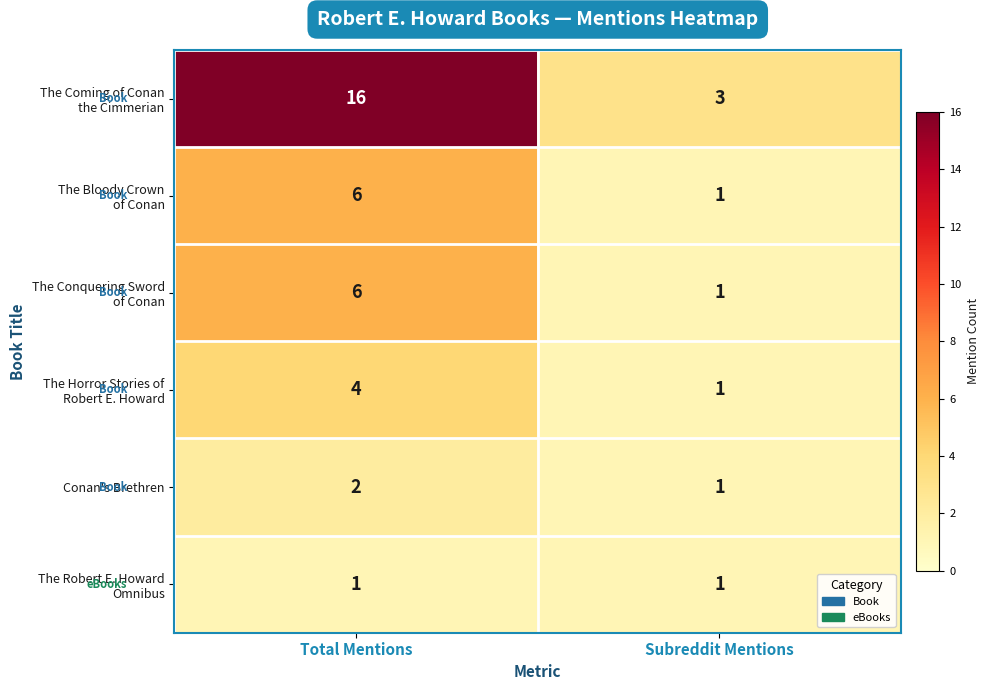

What is the maximum value shown in the chart?

16